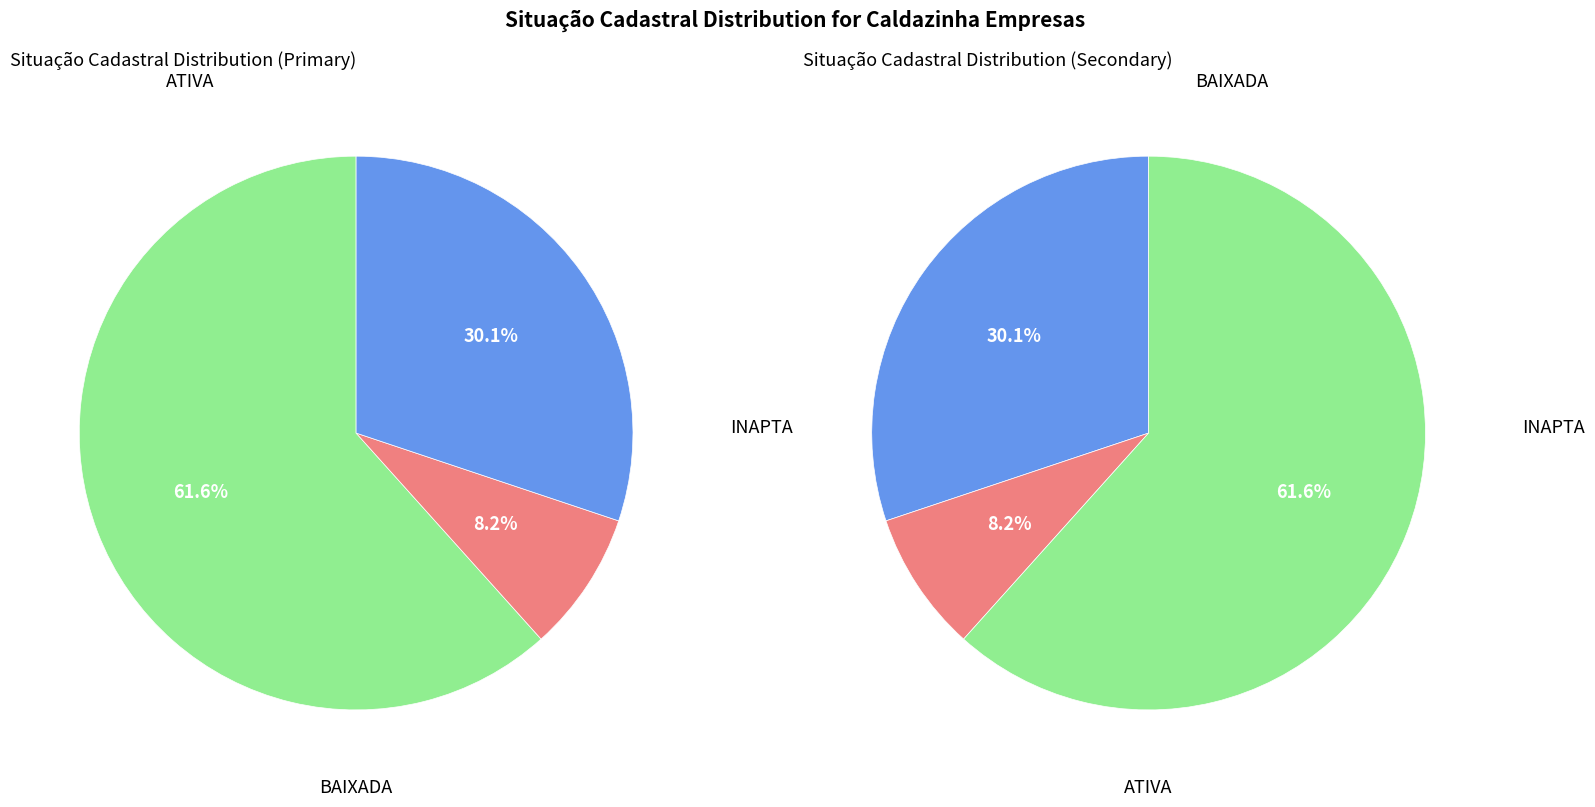

How many slices are in this pie chart?

3